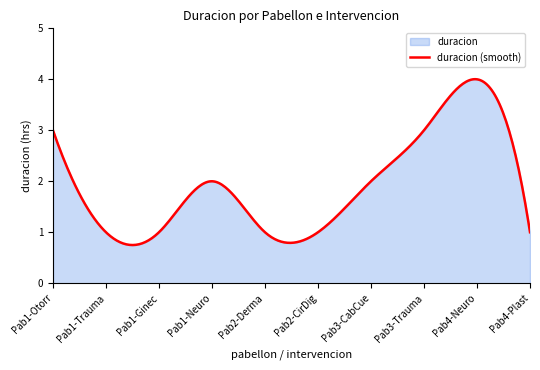

What is the greatest value displayed?

4.0